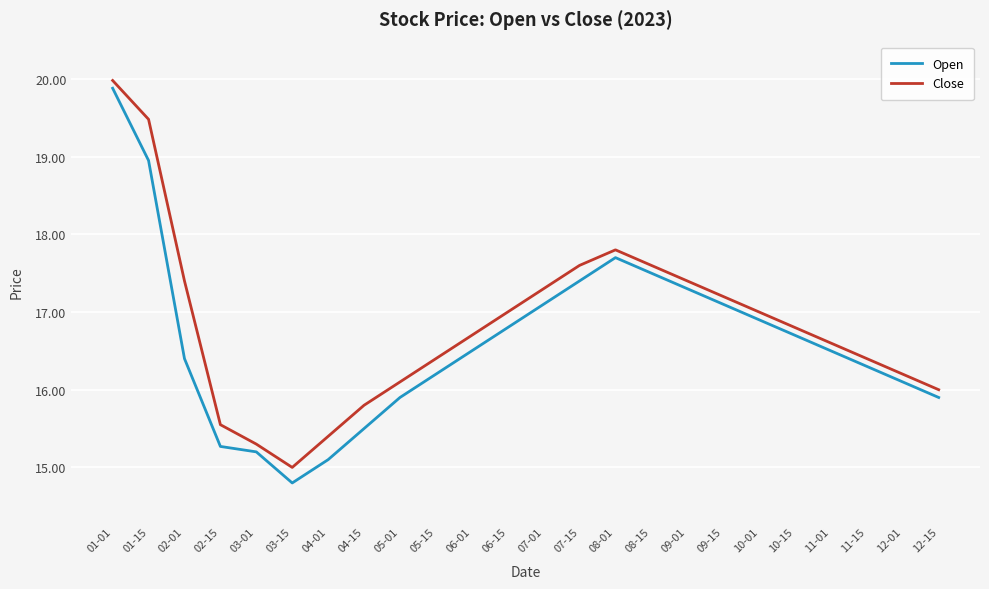

Rank the series by their average value, from lowest to highest.

Open, Close